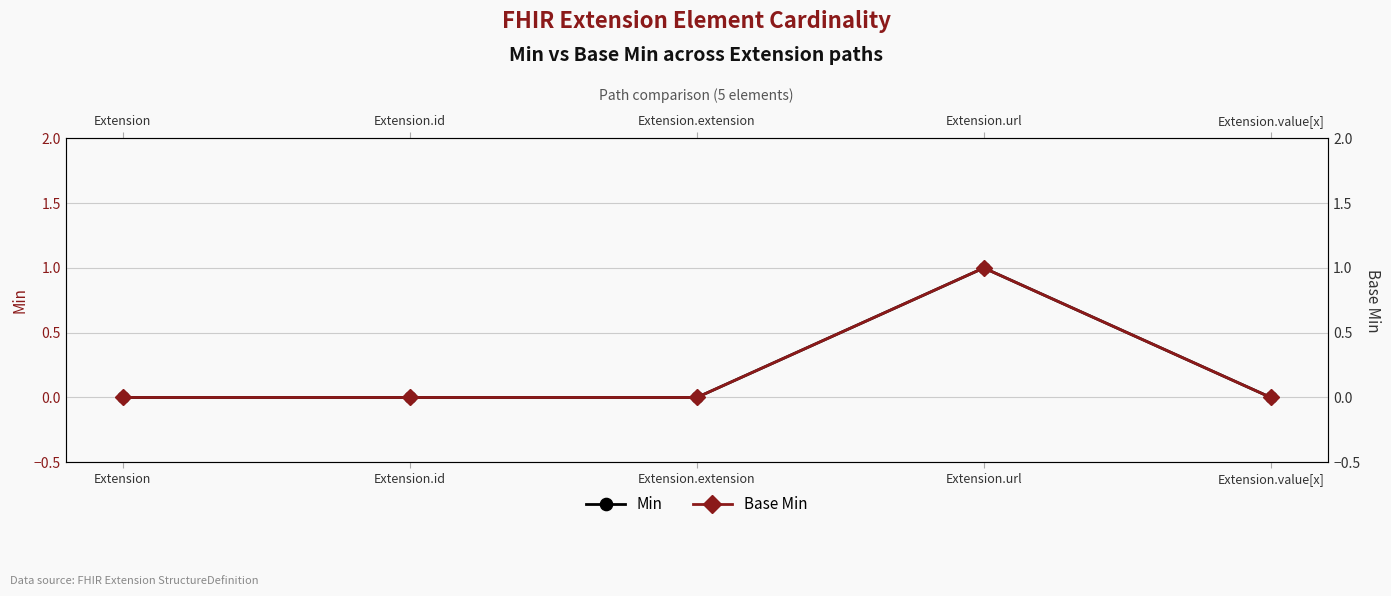

How many lines are shown in the chart?

2